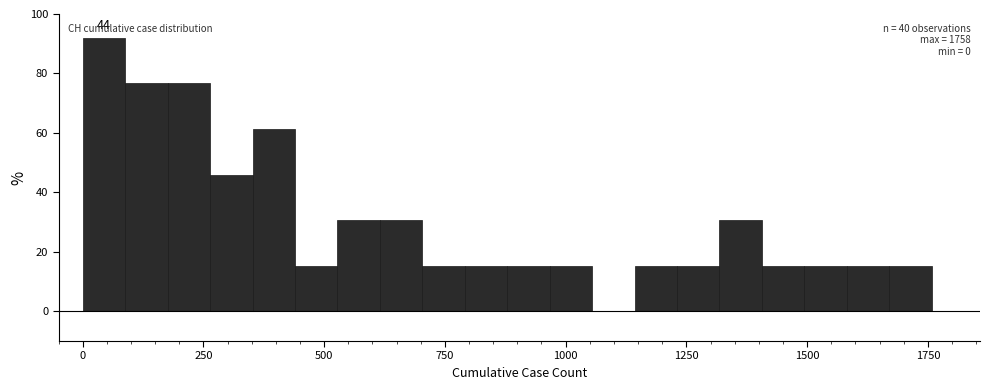

Around what value on the x-axis is the tallest bar? Give the approximate position of its centre, as read against the axis.

50